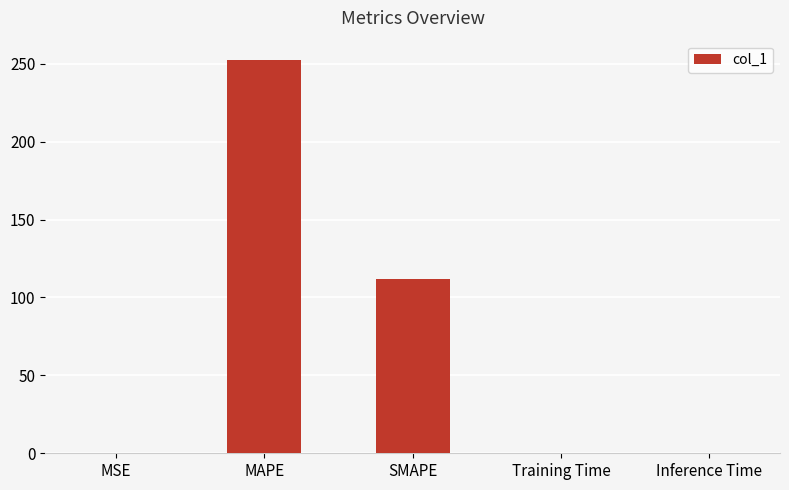

Is it true that the value at MAPE is 429.6?

False